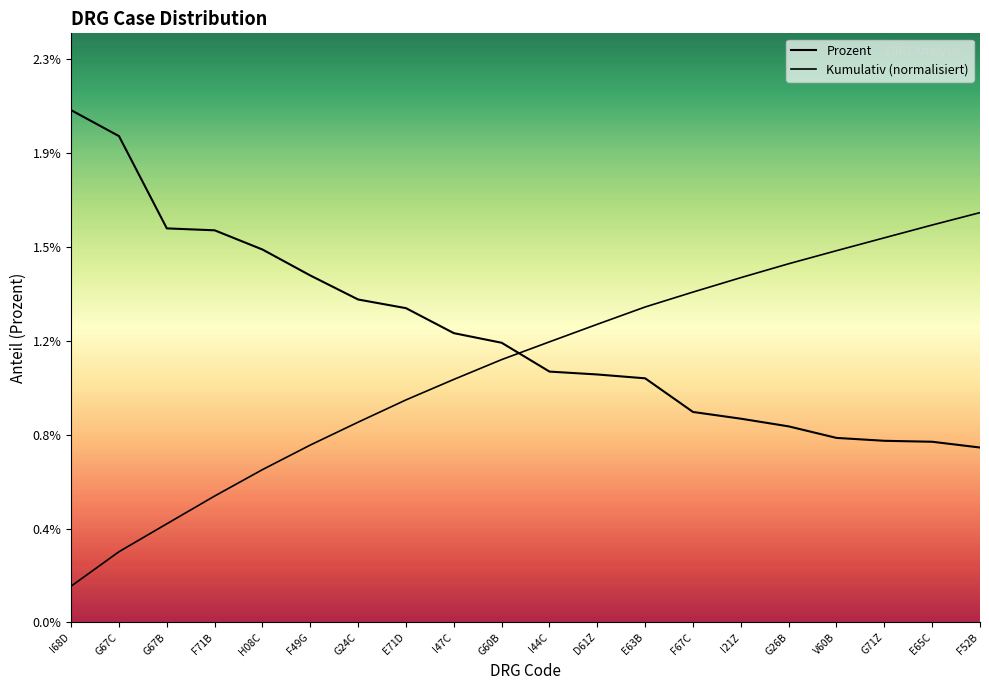

Is this an area chart (filled region under the line)?

No